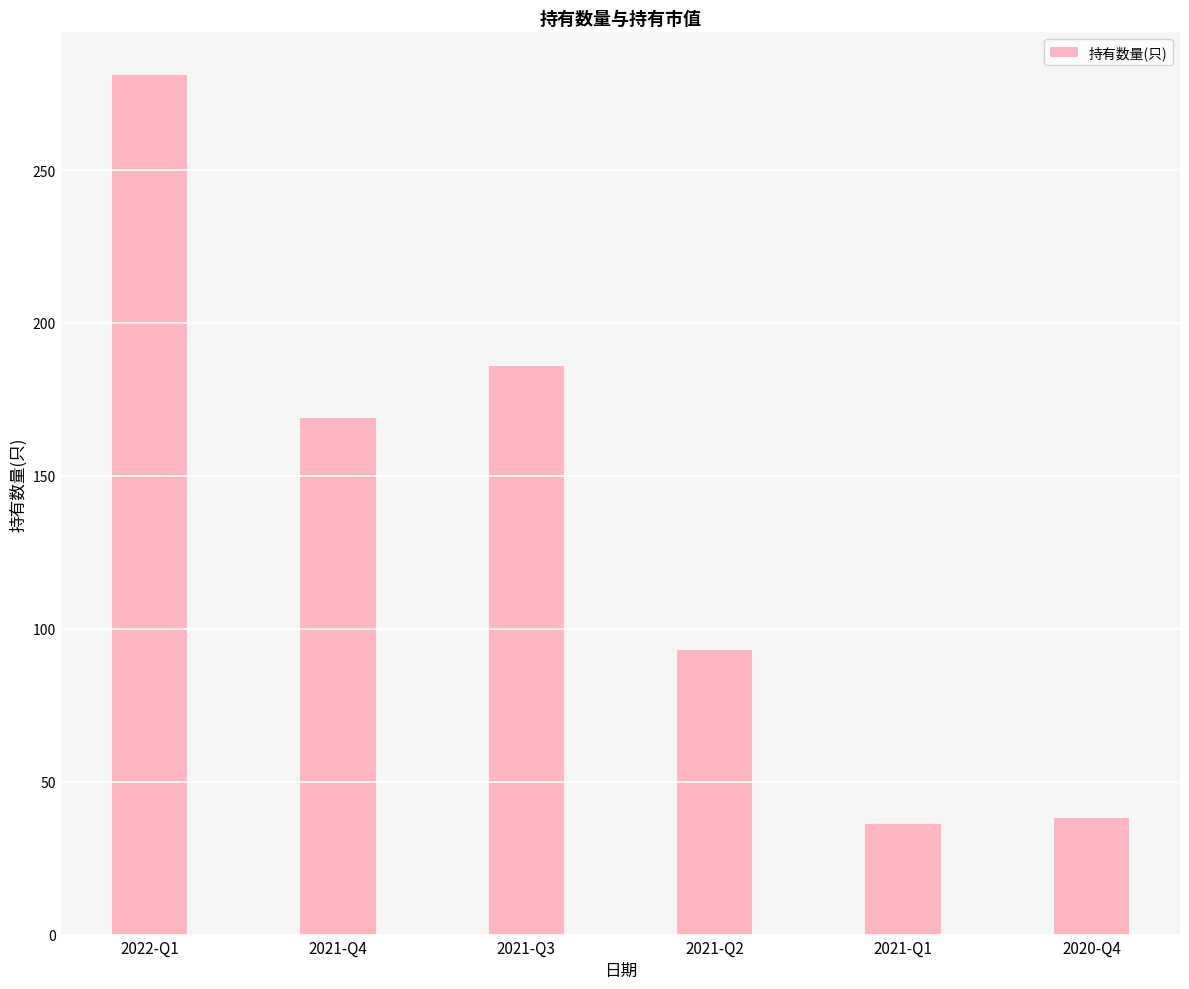

Reading right to left, extract all data points from this chart.

2020-Q4=38	2021-Q1=36	2021-Q2=93	2021-Q3=186	2021-Q4=169	2022-Q1=281